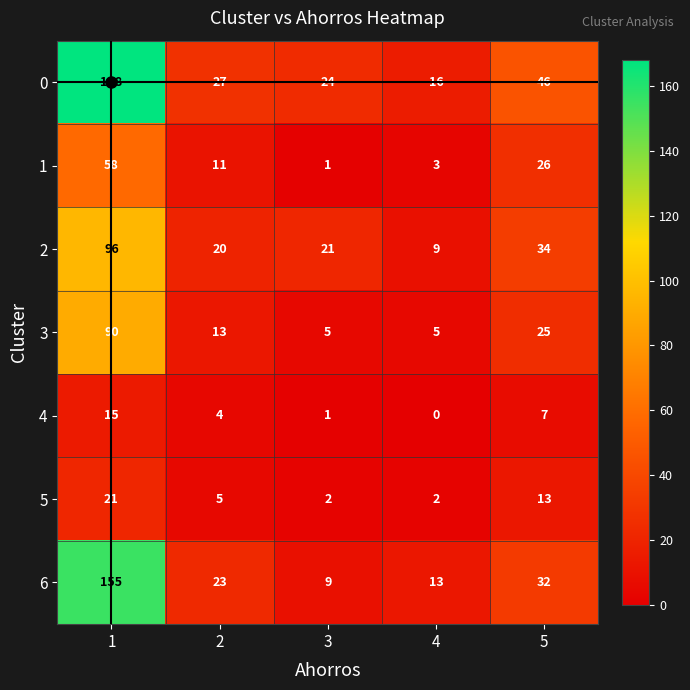

What is the lowest value of the 6 series?

9